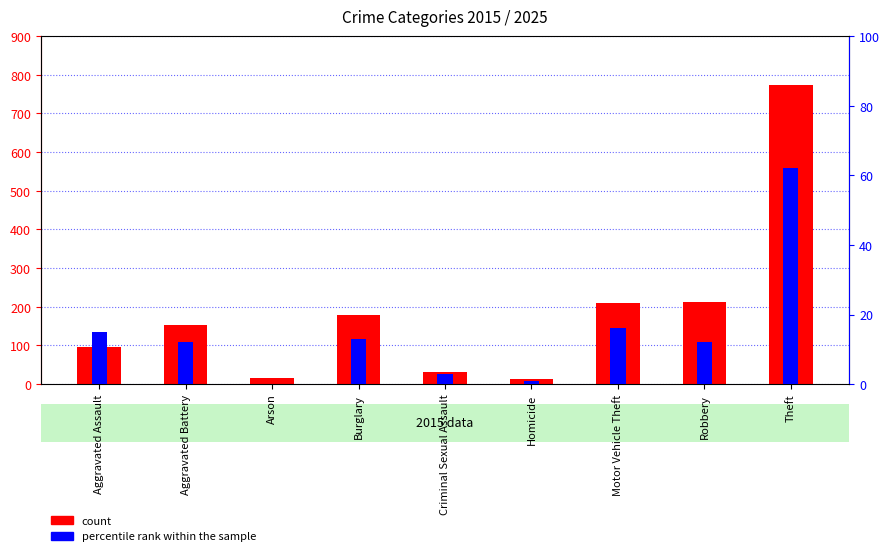

List the series in order of their overall mean, lowest first.

percentile rank within the sample, count